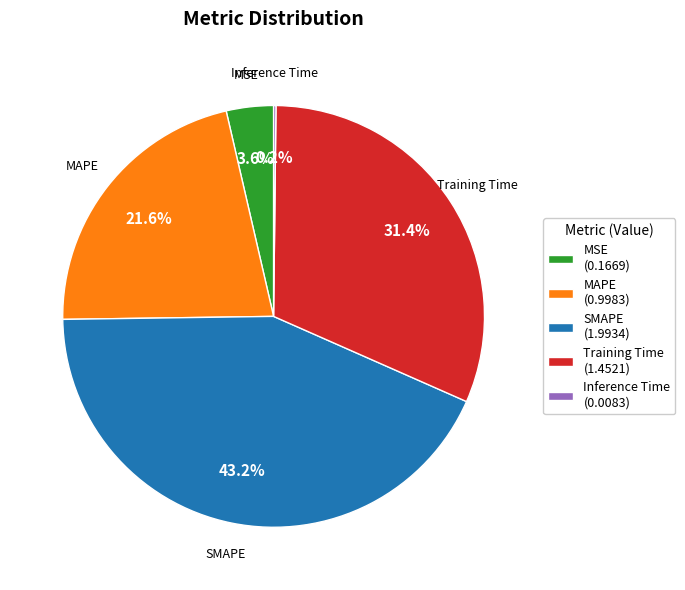

Is SMAPE the majority of the pie?

No